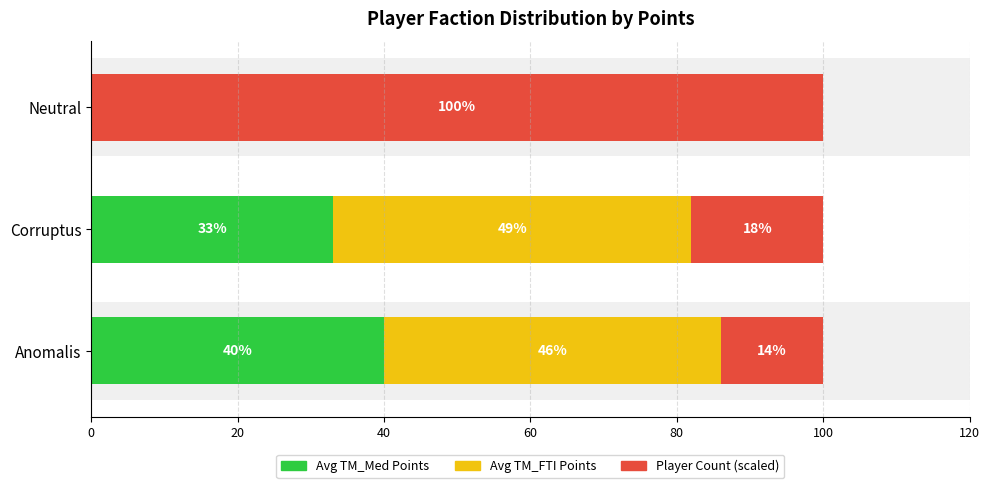

How many Avg TM_Med Points values are between 0 and 40?

3